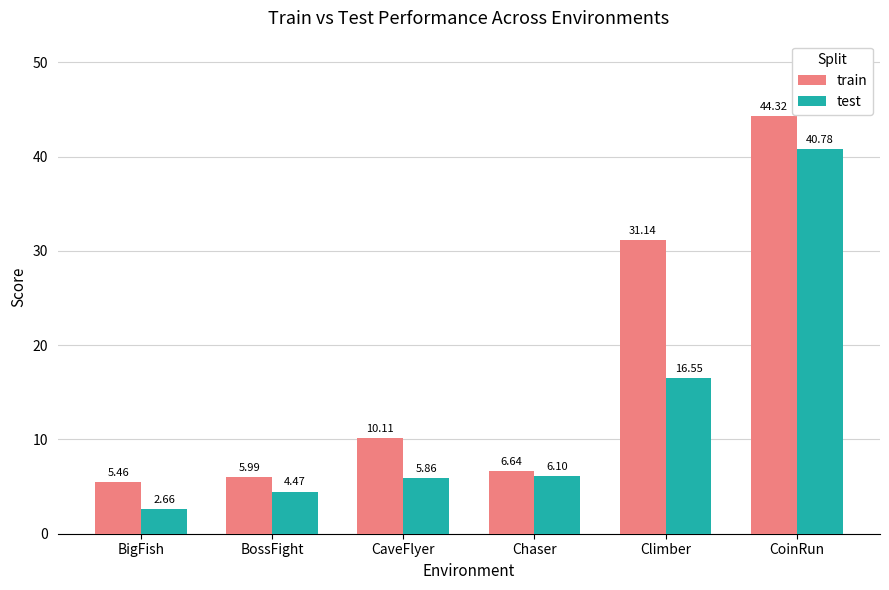

At which label does test reach its peak?

CoinRun